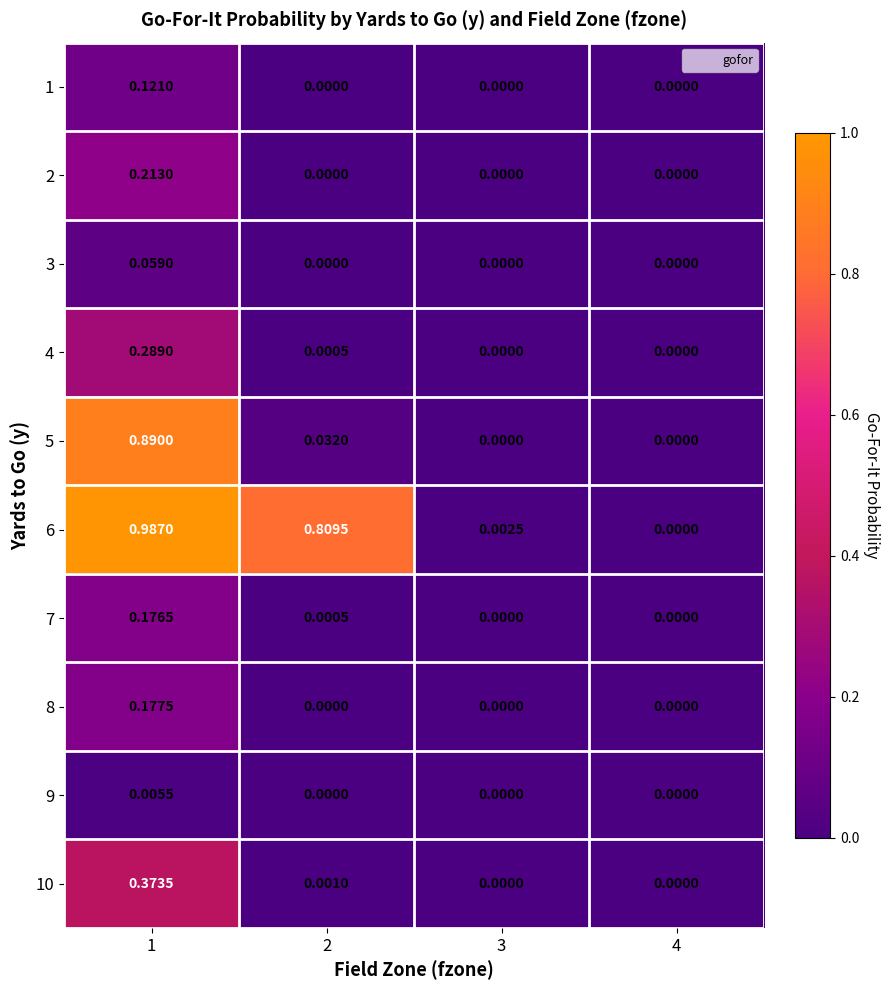

Is the value of 7 at 2 greater than the value of 1 at 2?

Yes